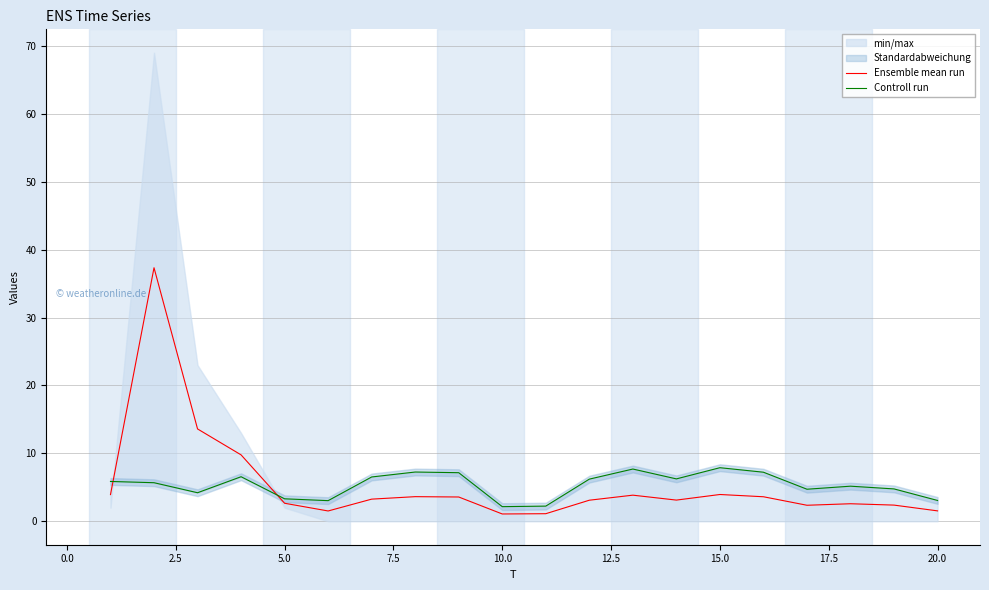

What is the minimum value shown in the chart?

1.1